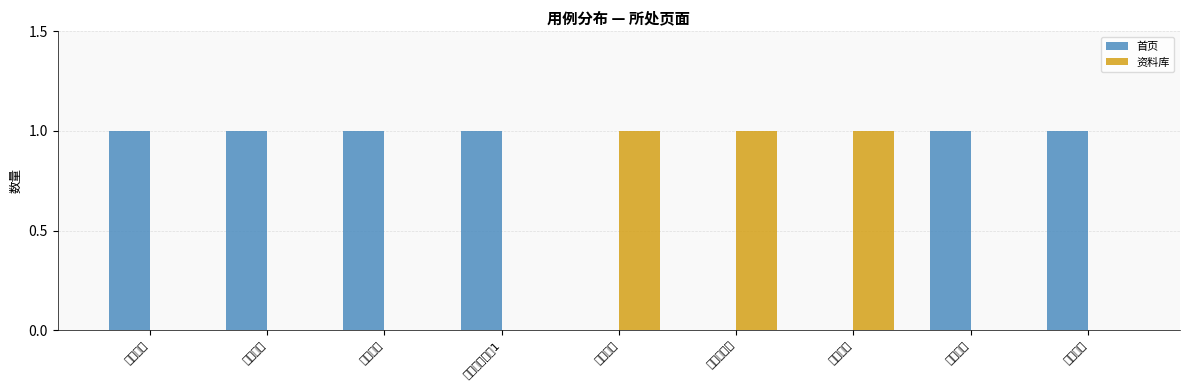

Reading right to left, transcribe all the data shown in this chart.

首页: 1	1	0	0	0	1	1	1	1
资料库: 0	0	1	1	1	0	0	0	0